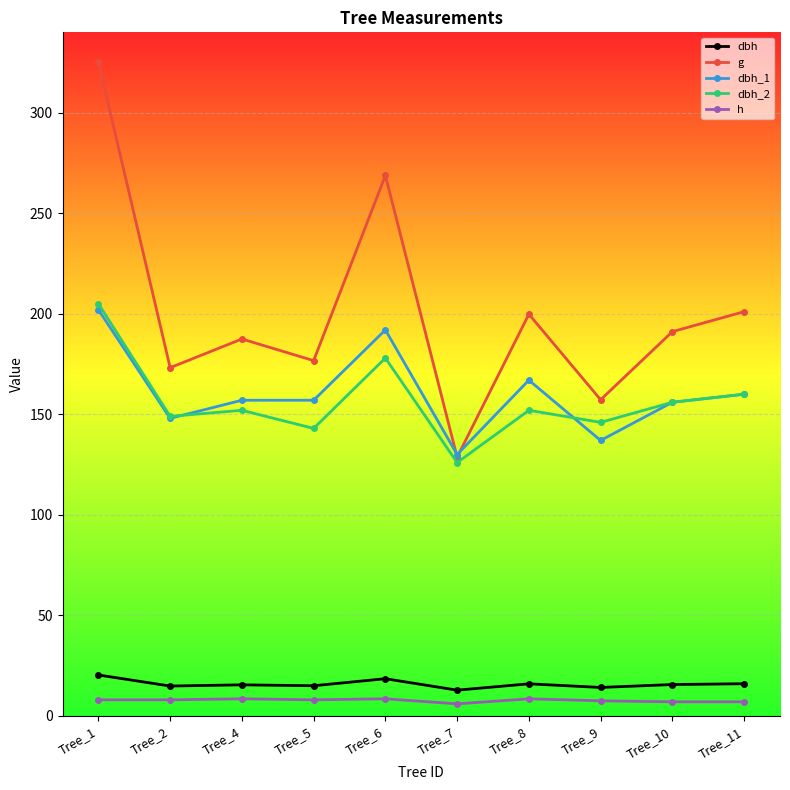

What is the sum of all g values?

2009.4